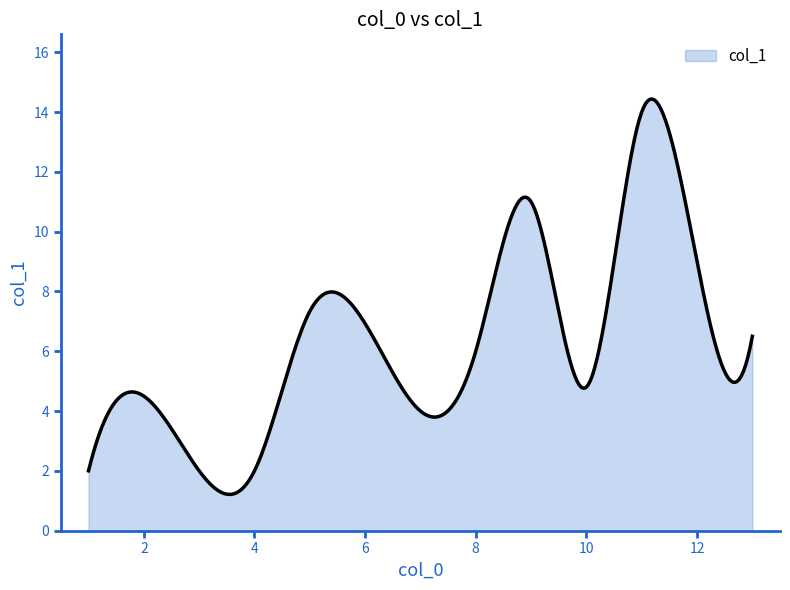

What is the smallest value displayed?

1.2